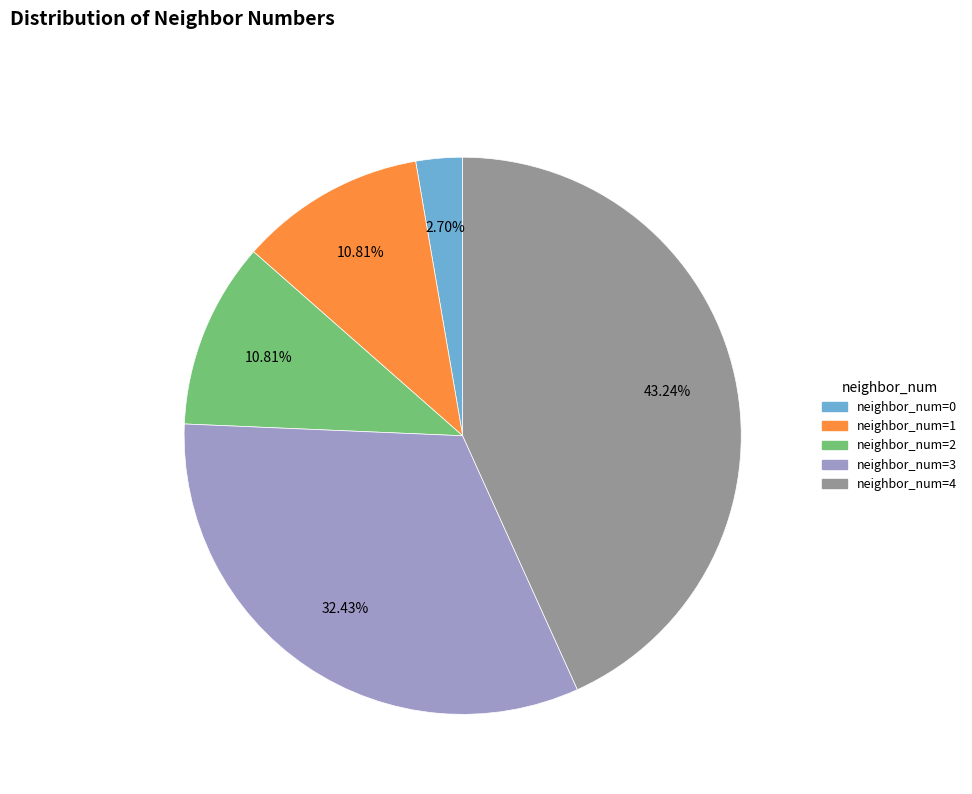

Is there any slice that represents more than half of the pie?

No